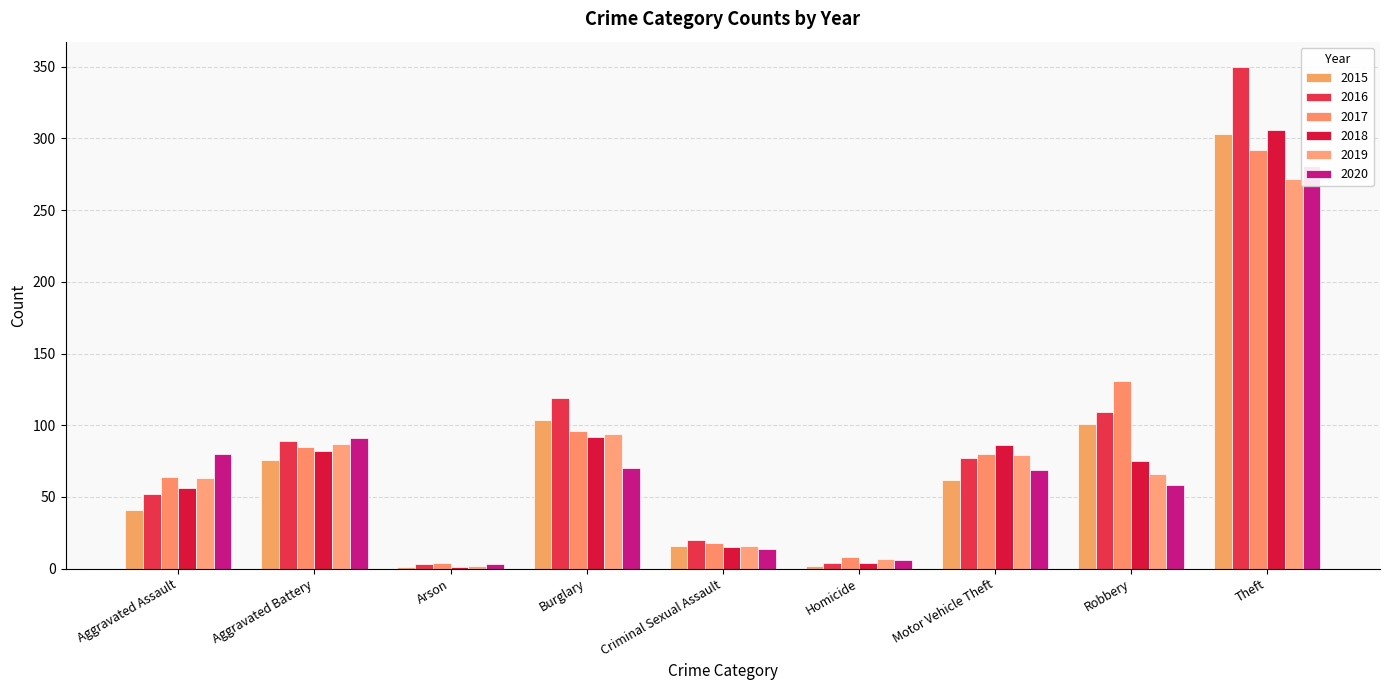

What are all the series names shown in the legend?

2015, 2016, 2017, 2018, 2019, 2020